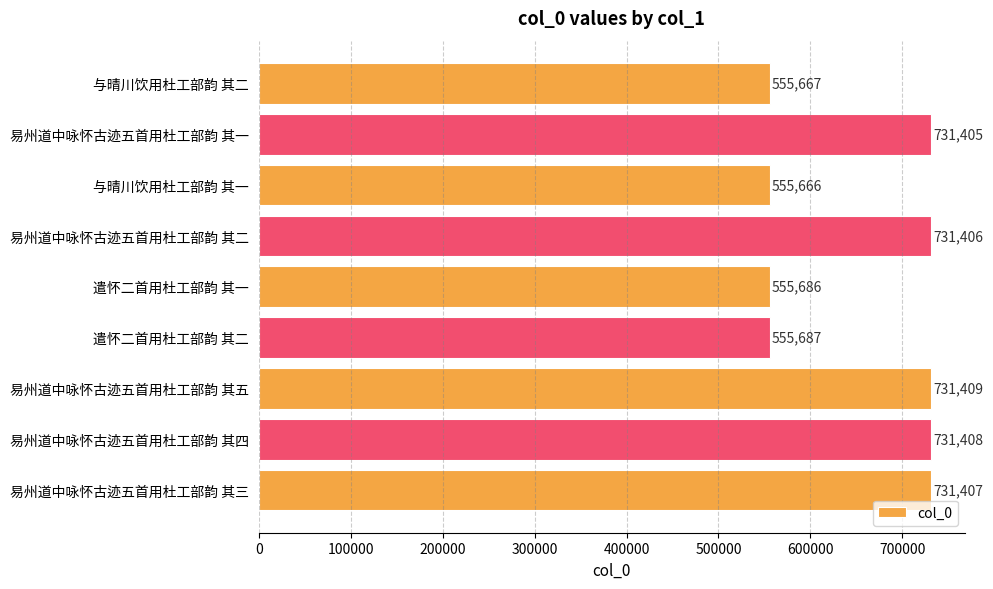

True or false: the data shows 731408 at 易州道中咏怀古迹五首用杜工部韵 其四.

True